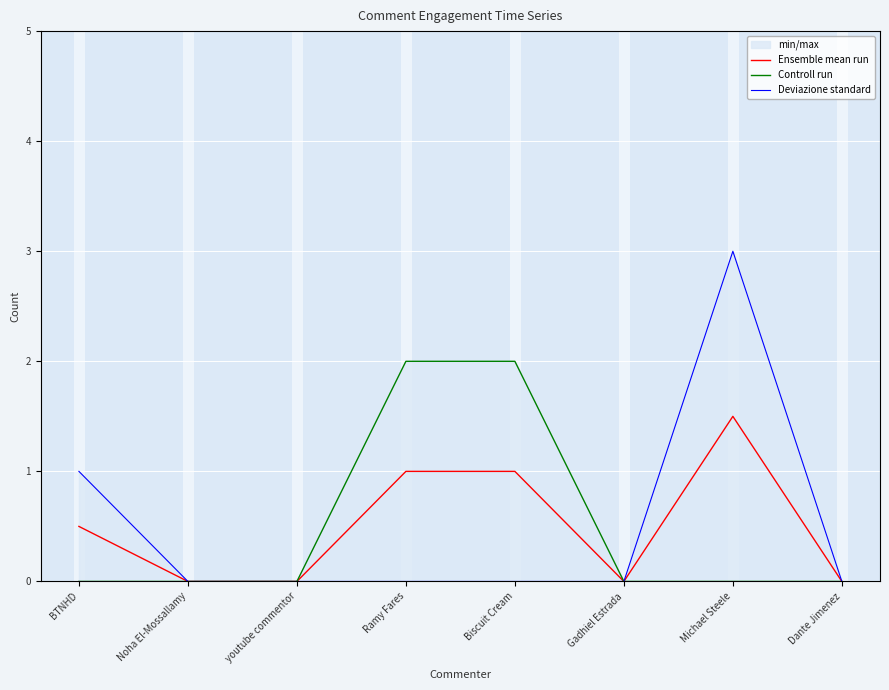

What is the highest value of the Deviazione standard series?

3.0